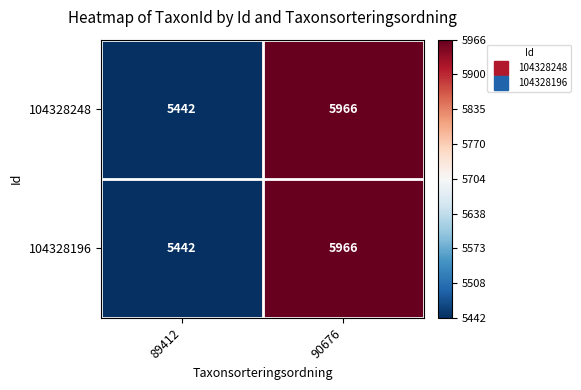

How many values in the 104328248 series are below 5966?

1